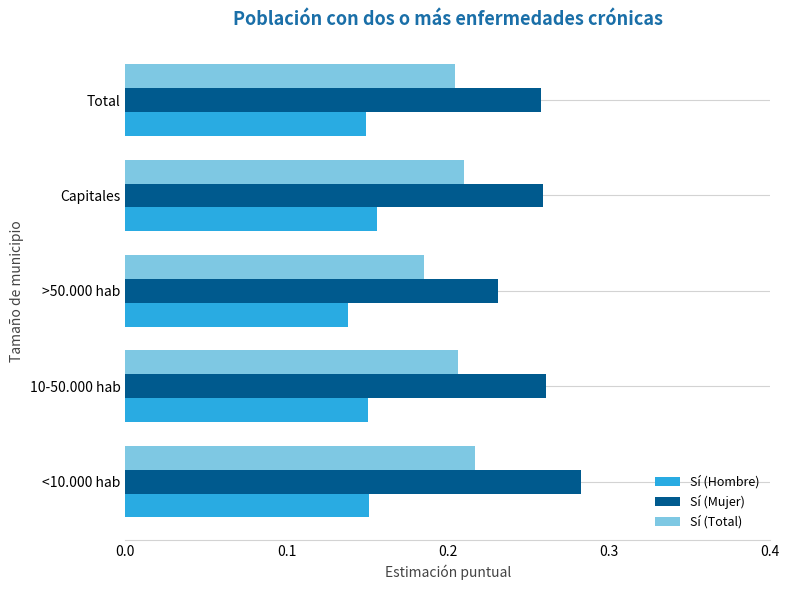

Is the value of Sí (Total) at Capitales greater than the value of Sí (Hombre) at 10-50.000 hab?

Yes